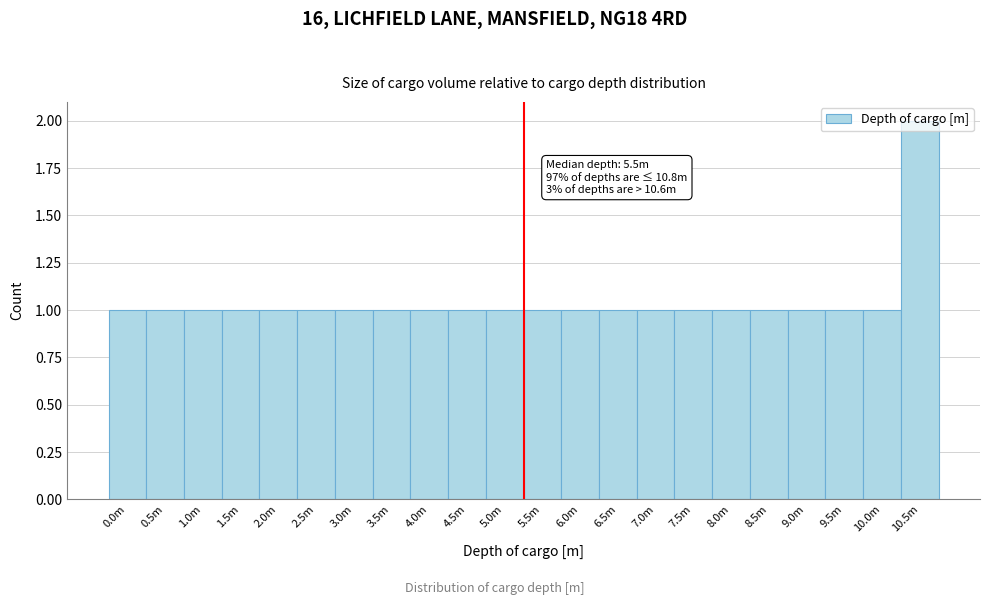

What is the sum of all values?

23